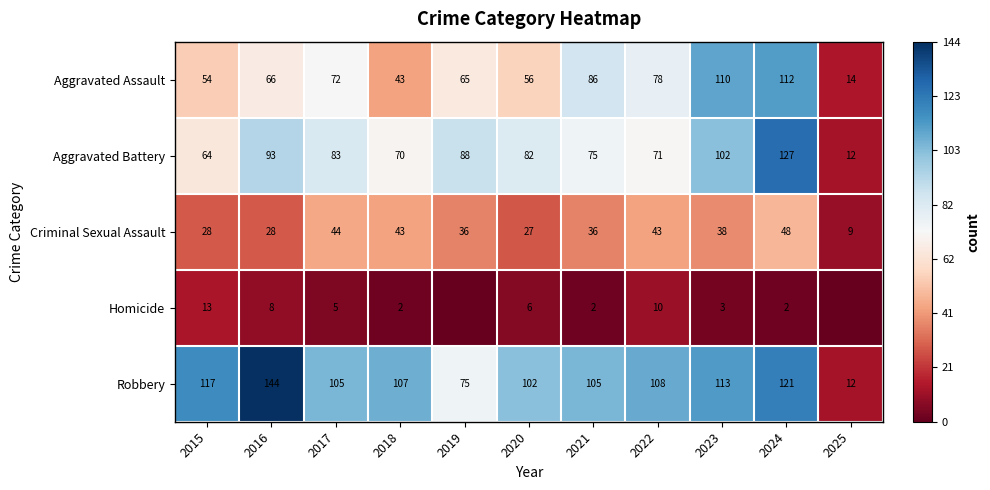

List the labels in order of Aggravated Assault value, largest first.

2024, 2023, 2021, 2022, 2017, 2016, 2019, 2020, 2015, 2018, 2025